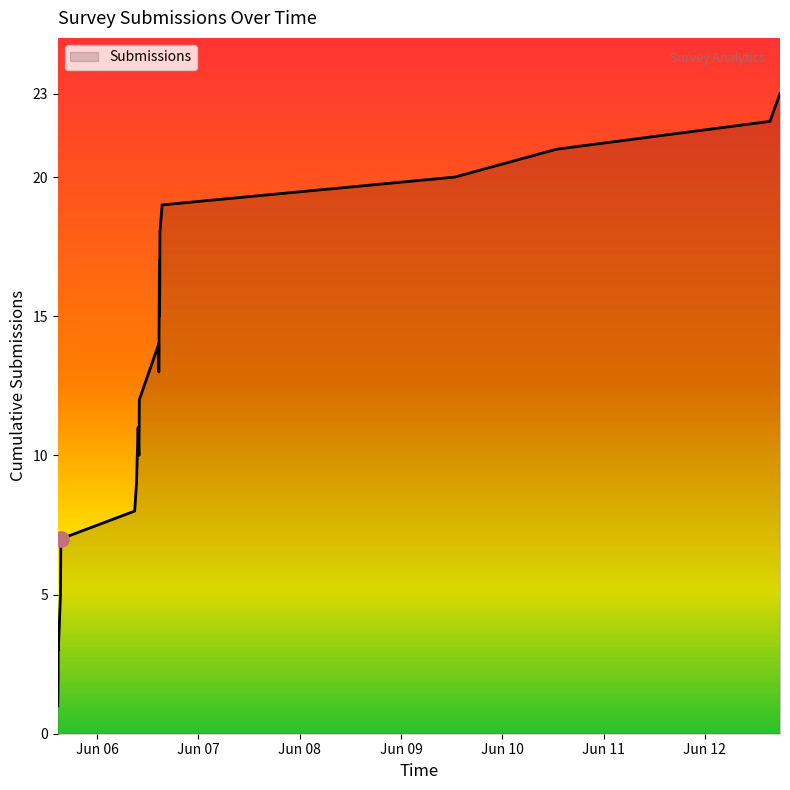

How many lines are shown in the chart?

1